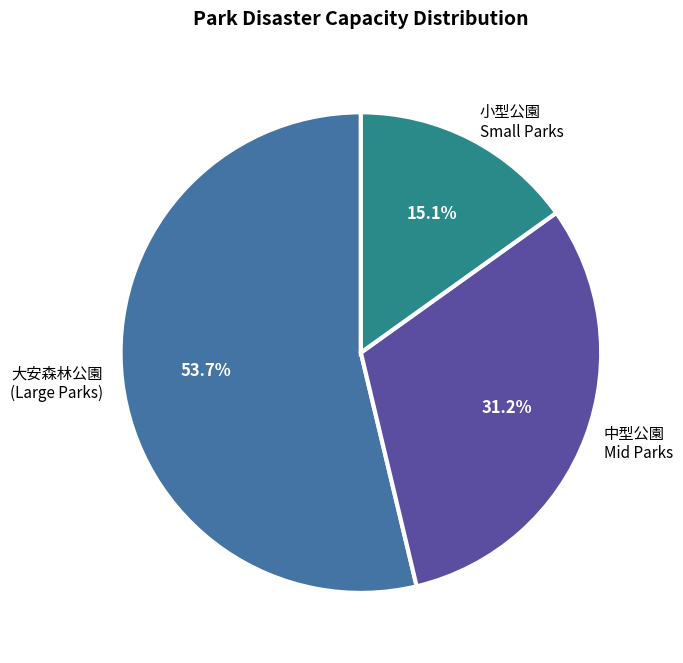

Which slice is the smallest?

小型公園 Small Parks